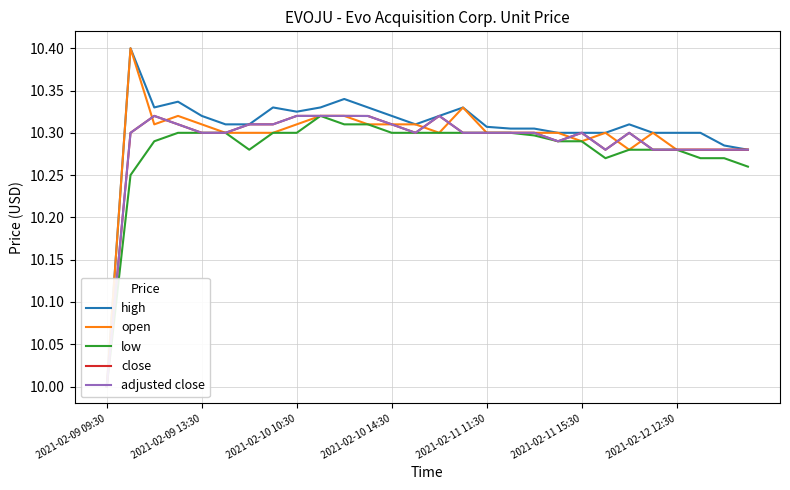

True or false: close and adjusted close intersect in this chart.

False